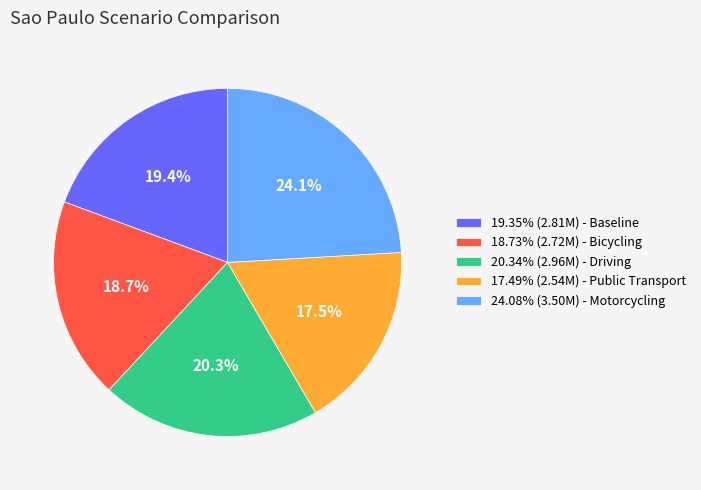

To the nearest percent, what is the average slice percentage?

20%